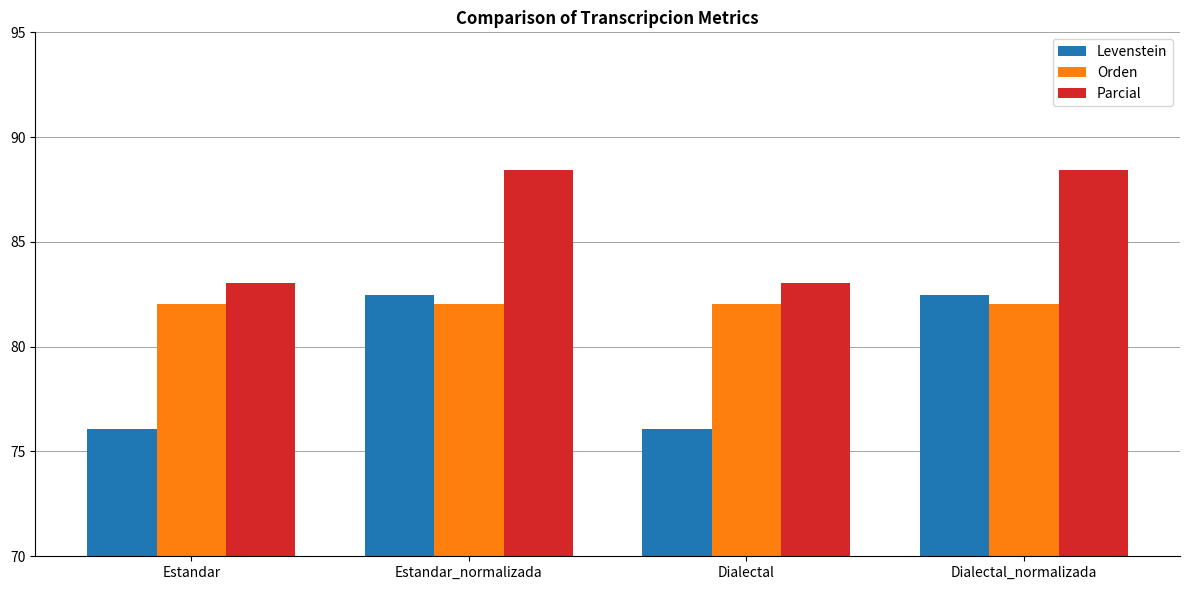

Reading left to right, transcribe all the data shown in this chart.

Levenstein: Estandar=76.1	Estandar_normalizada=82.5	Dialectal=76.1	Dialectal_normalizada=82.5
Orden: Estandar=82.0	Estandar_normalizada=82.0	Dialectal=82.0	Dialectal_normalizada=82.0
Parcial: Estandar=83.1	Estandar_normalizada=88.4	Dialectal=83.1	Dialectal_normalizada=88.4